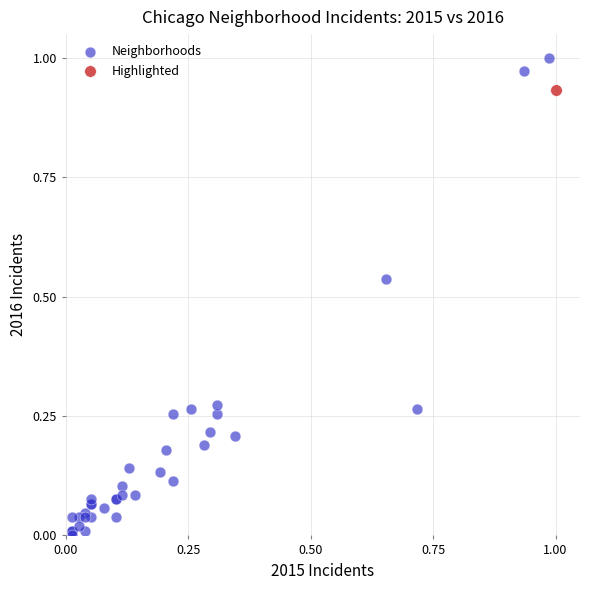

What are all the series names shown in the legend?

Neighborhoods, Highlighted